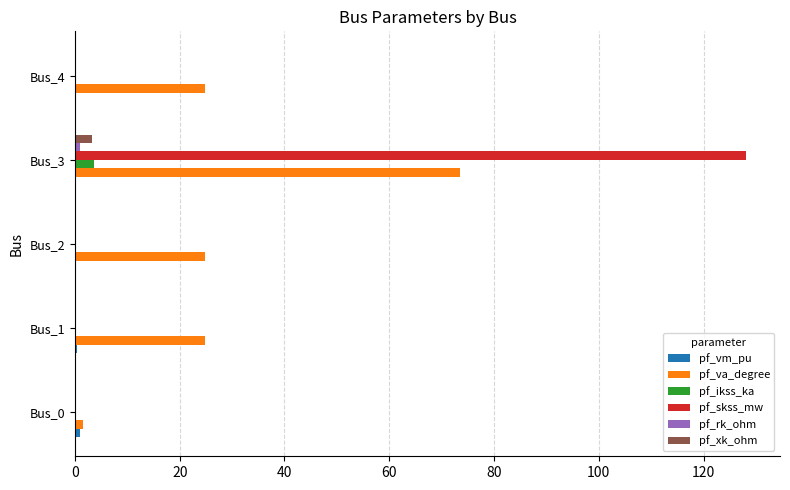

The value of pf_ikss_ka at Bus_3 is 3.7. True or false?

True